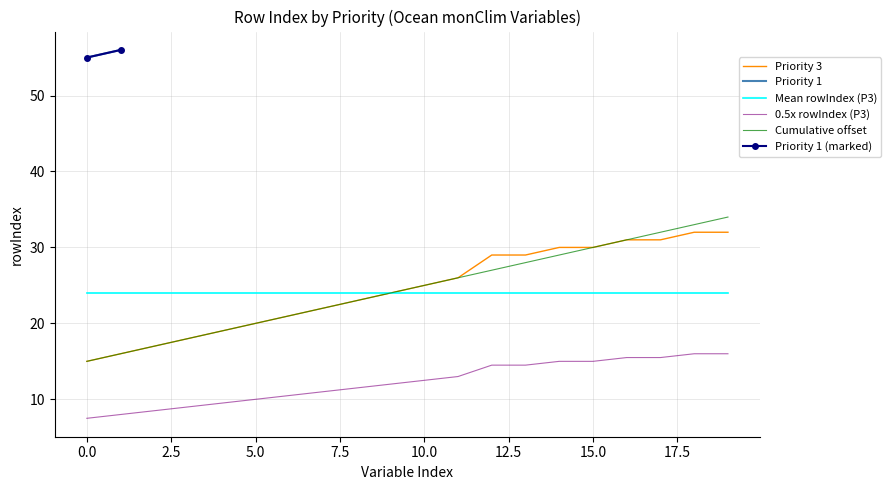

True or false: Mean rowIndex (P3) and 0.5x rowIndex (P3) cross at least once.

False